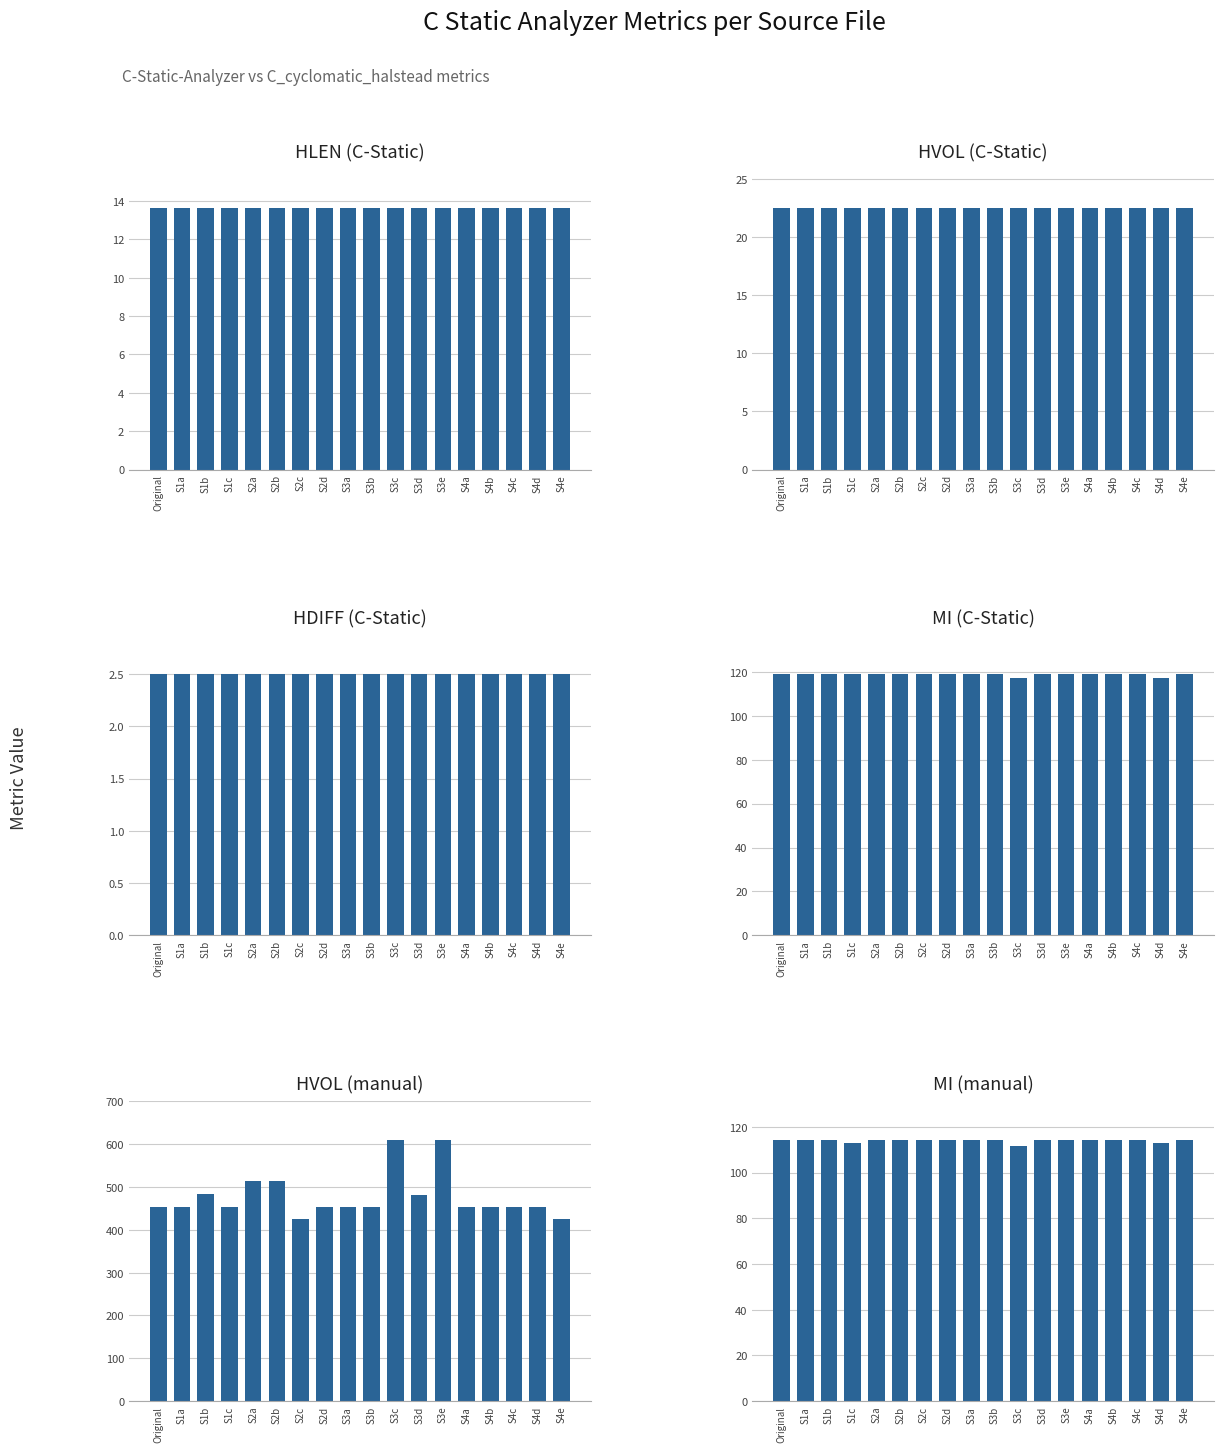

What is the label of the 7th bar from the right?

S3d